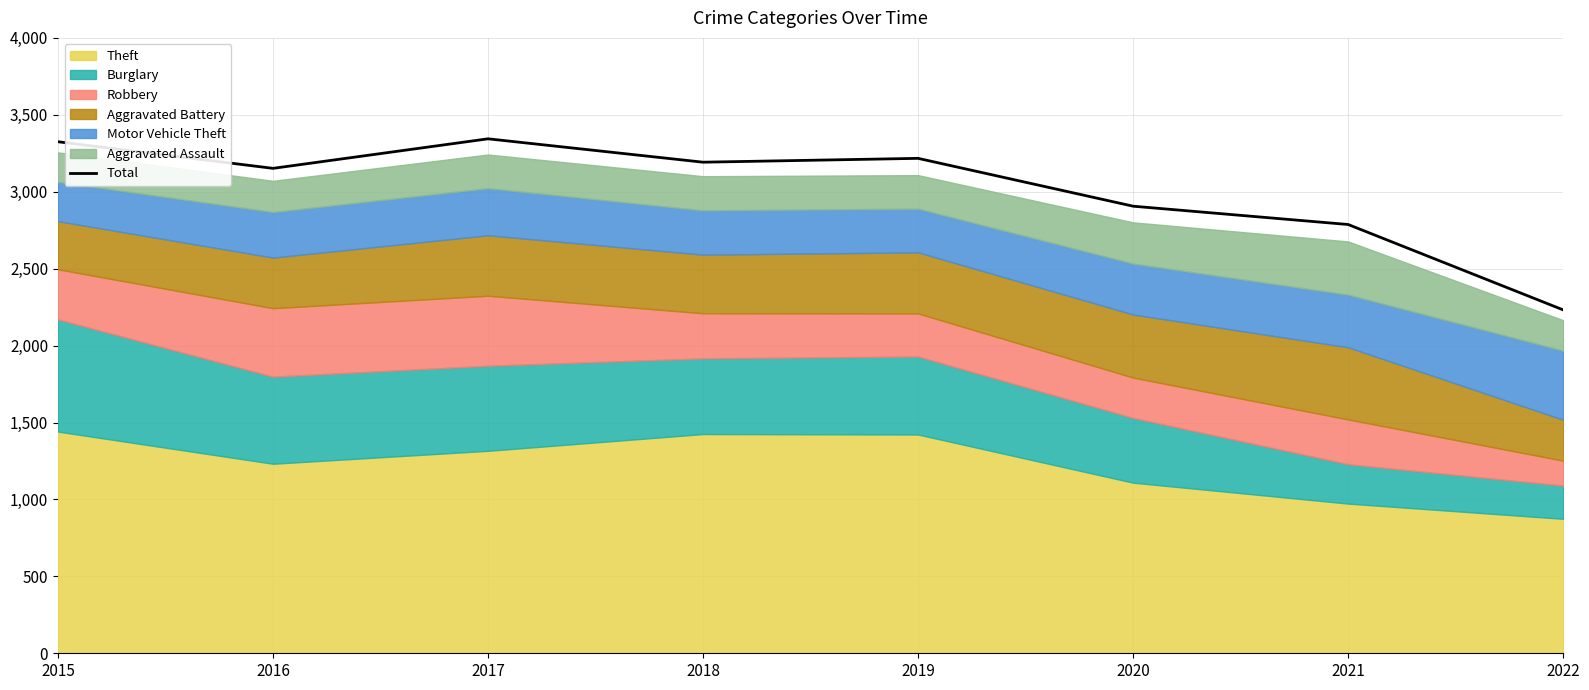

Reading left to right, list all the values displayed in this chart.

2015=3325	2016=3152	2017=3344	2018=3192	2019=3217	2020=2906	2021=2787	2022=2232